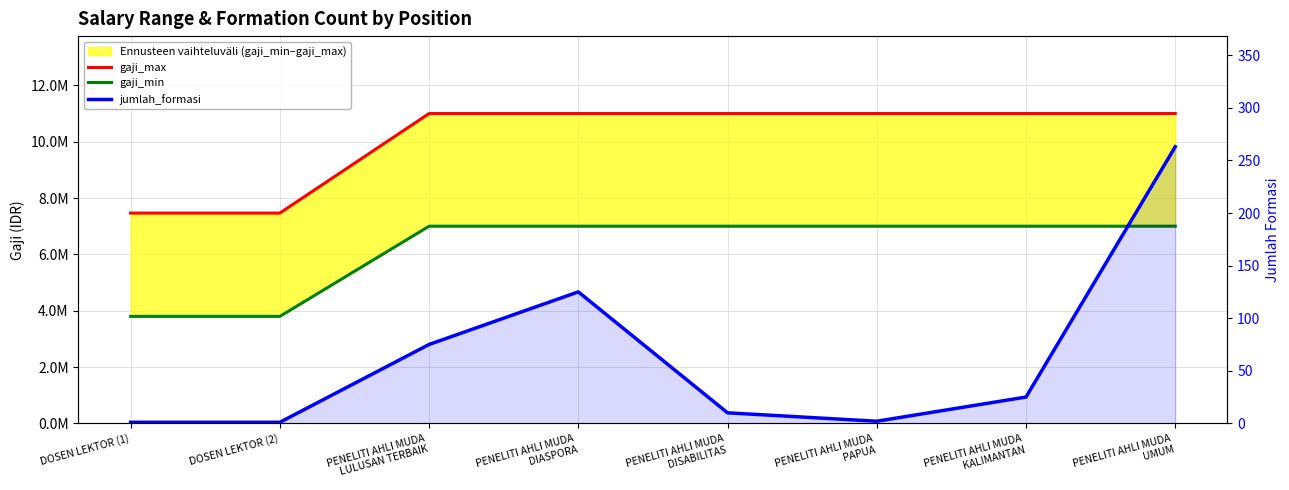

At which category is the sum across all series the highest?

PENELITI AHLI MUDA
UMUM